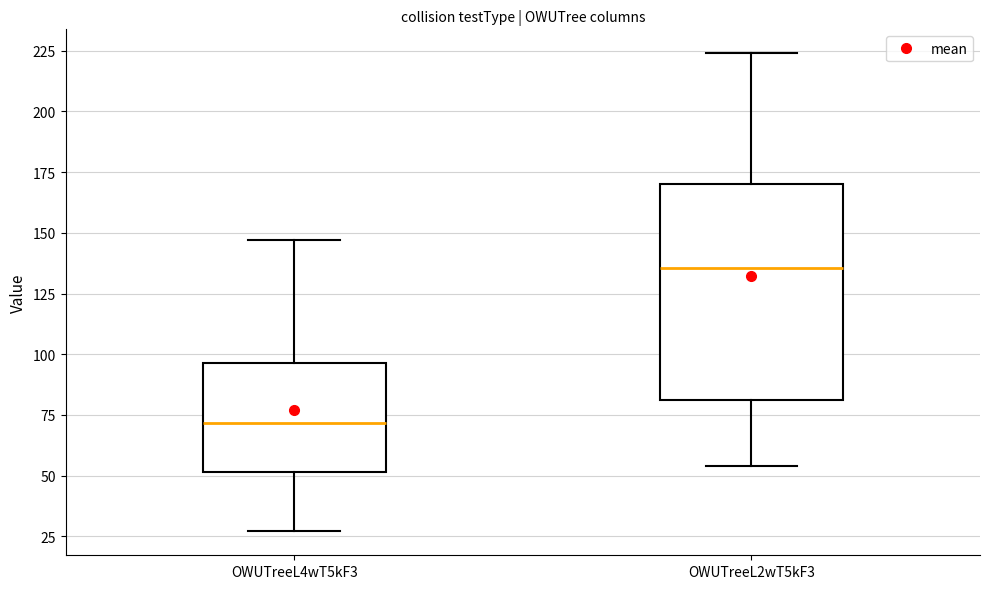

Reading left to right, transcribe this box plot: for each box, give where its median line is, the range the box spans, and where its two whiskers end, as read against the y-axis. The values are not printed on the chart, so give them approximately, as read against the axis.

OWUTreeL4wT5kF3: median 70, box 50 to 95, whiskers 25 to 145
OWUTreeL2wT5kF3: median 135, box 80 to 170, whiskers 55 to 225